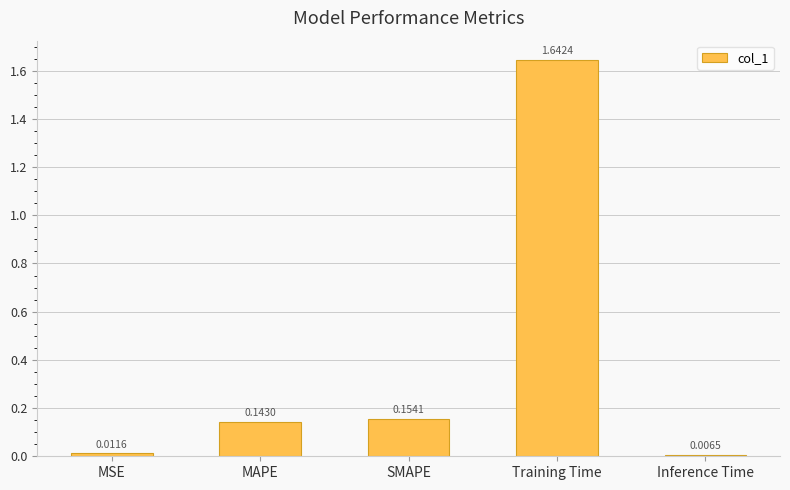

Which has a higher value, Inference Time or MAPE?

MAPE